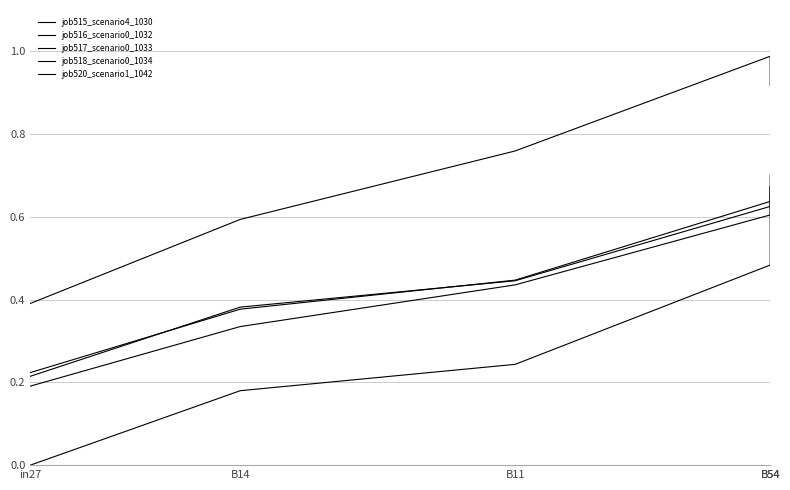

List the labels in order of job517_scenario0_1033 value, smallest first.

in27, B14, B11, B54, B54